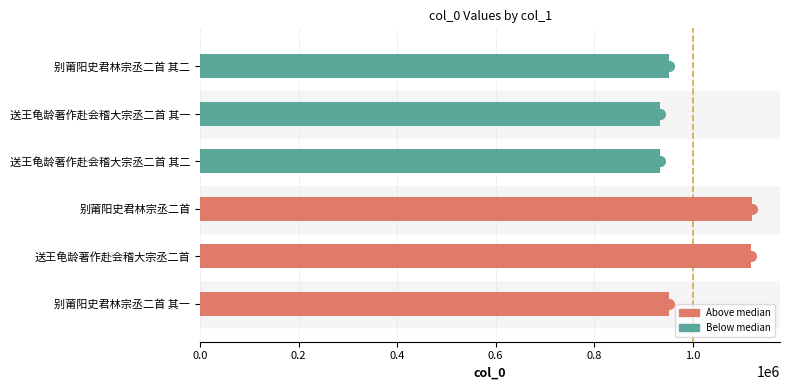

The chart shows a value of 1909982 at 送王龟龄著作赴会稽大宗丞二首. True or false?

False